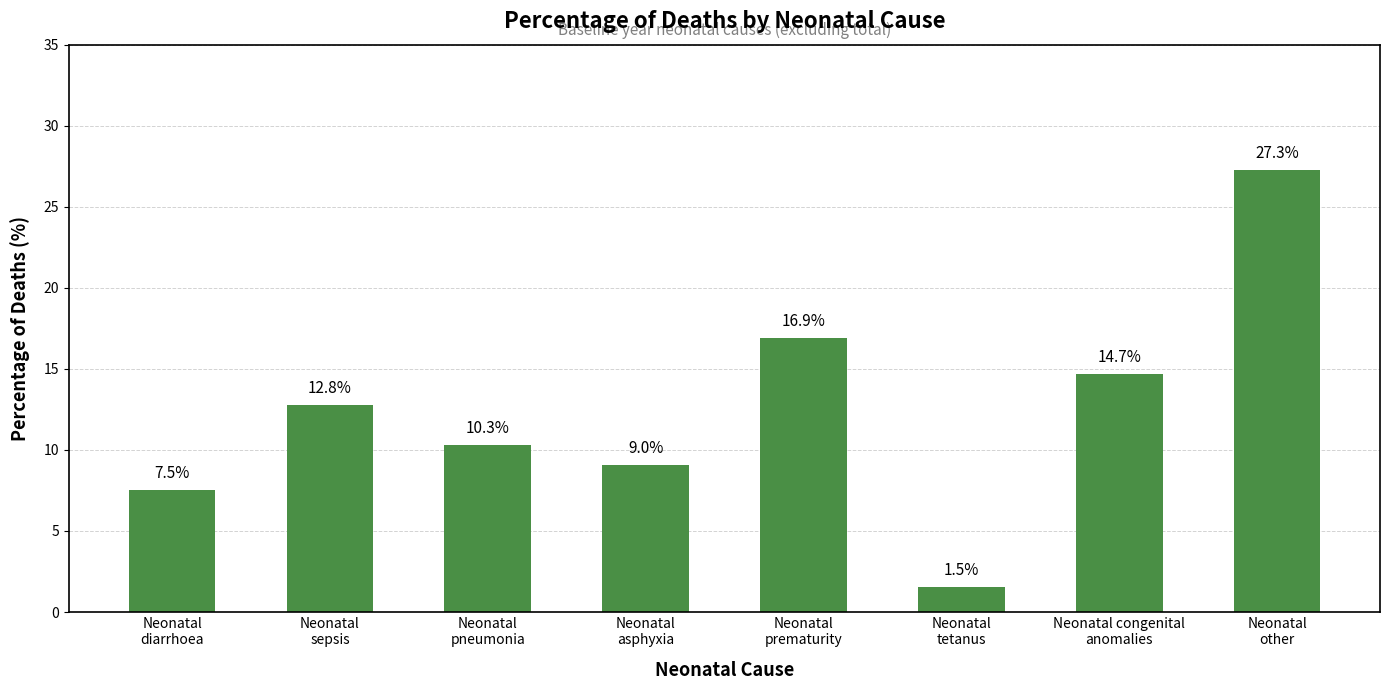

What is the average value?

12.5